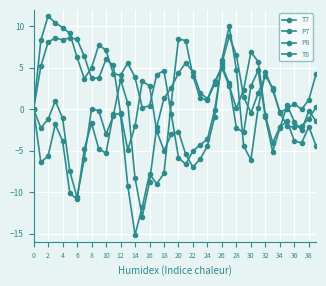

What is the difference between the second highest and minimum values in the P7 series?

17.1